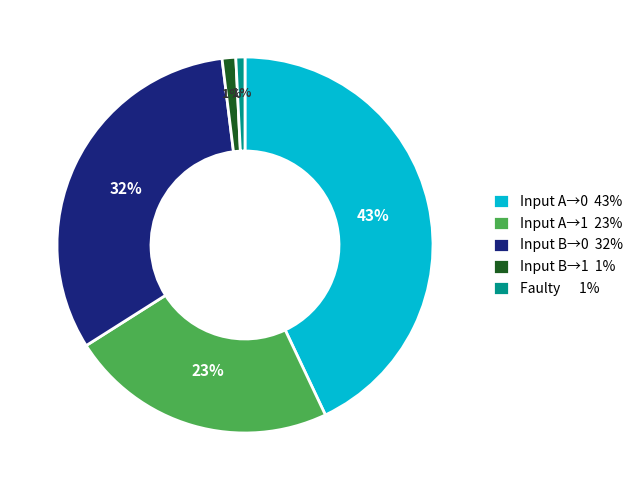

Which has a higher value, Input A→1 23% or Input B→0 32%?

Input B→0 32%